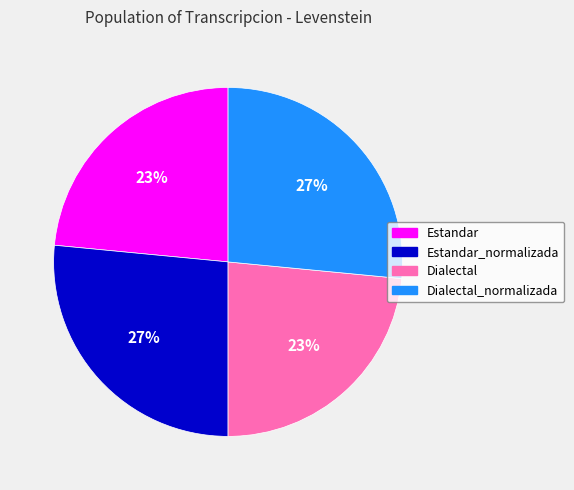

How many segments does this pie chart have?

4